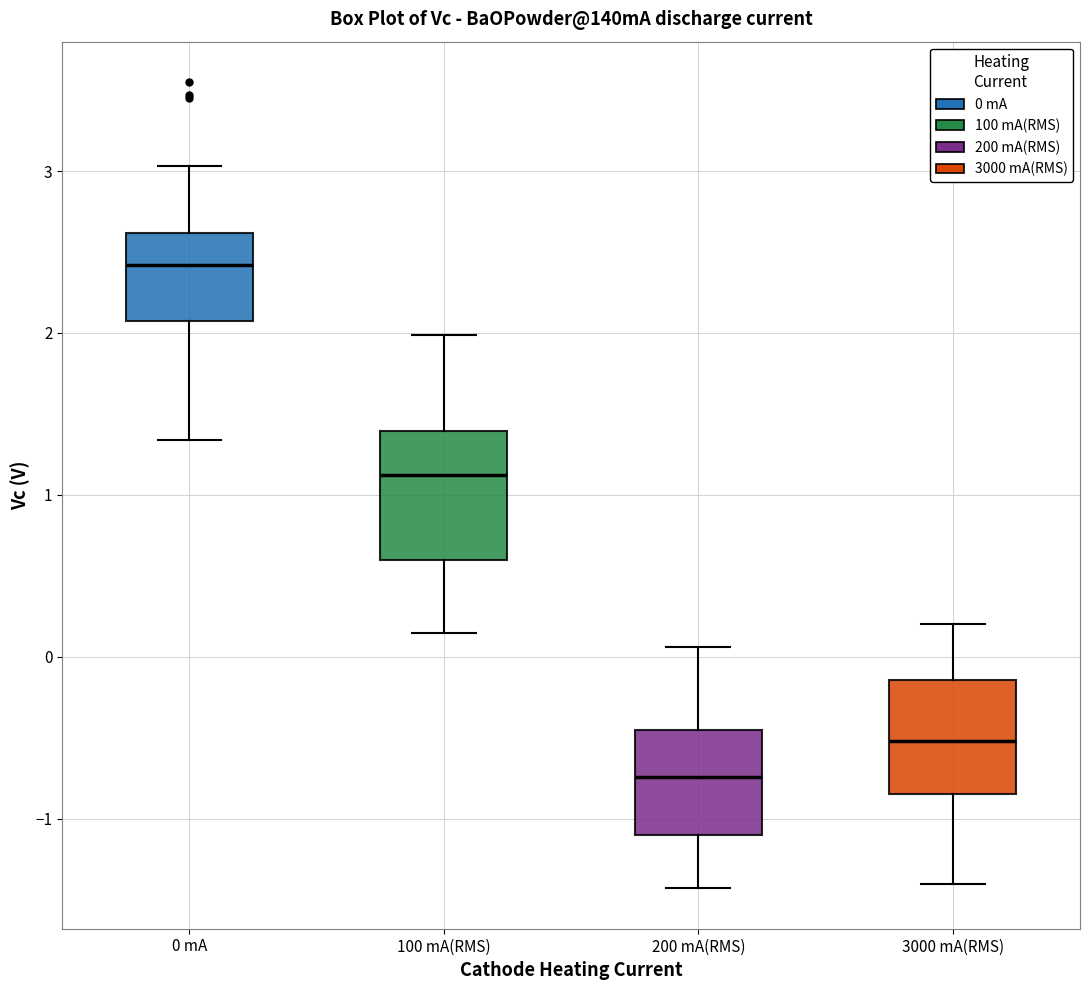

Where does the median line of the box for 3000 mA(RMS) sit on the y-axis? The values are not printed on the chart, so give them approximately, as read against the axis.

-0.5